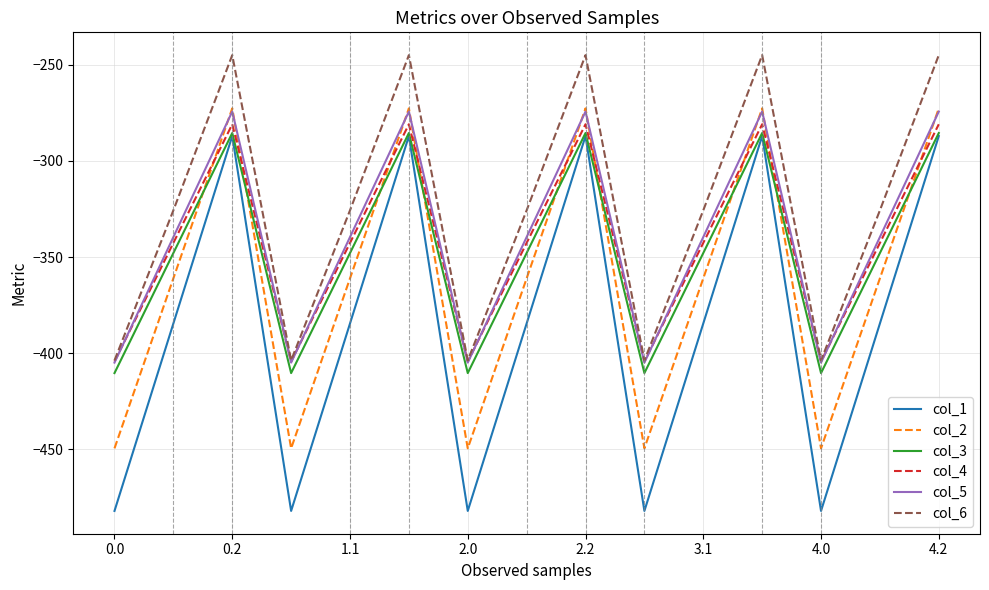

What is the sum of all col_1 values?

-5768.3